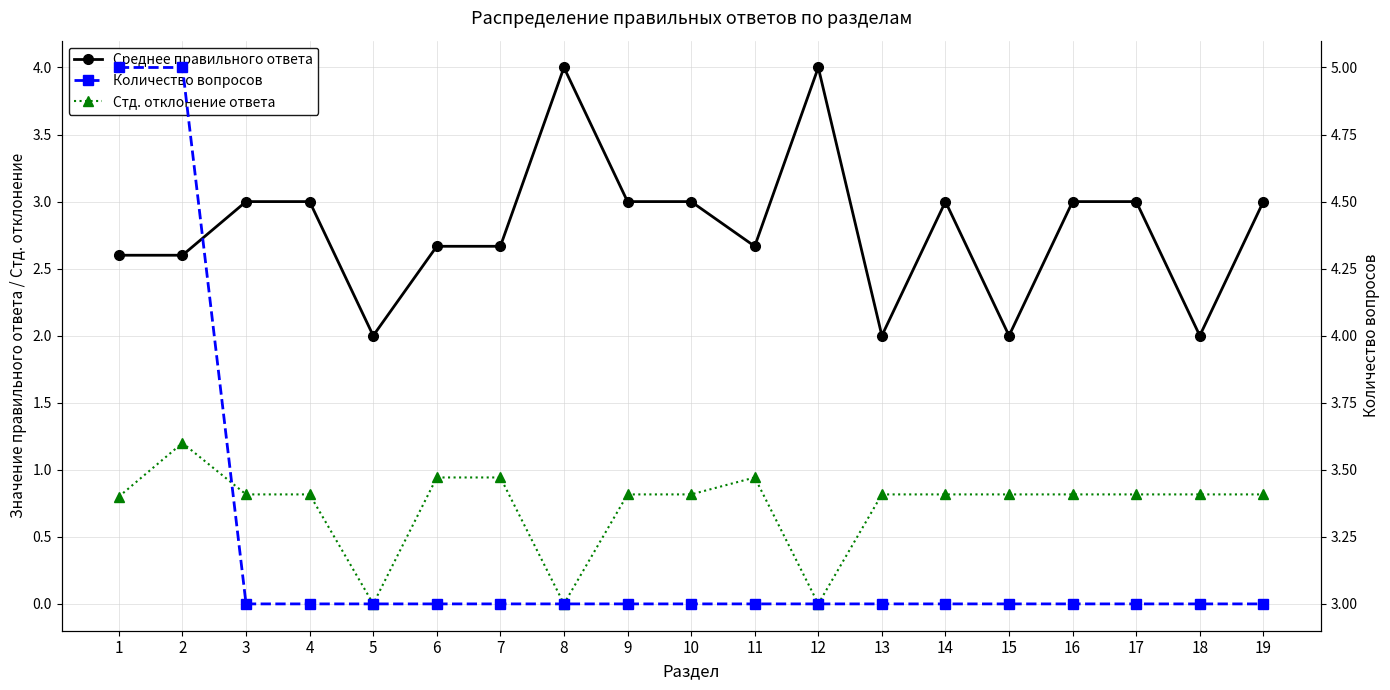

At 4, list the series in order from smallest to largest.

Стд. отклонение ответа, Среднее правильного ответа, Количество вопросов